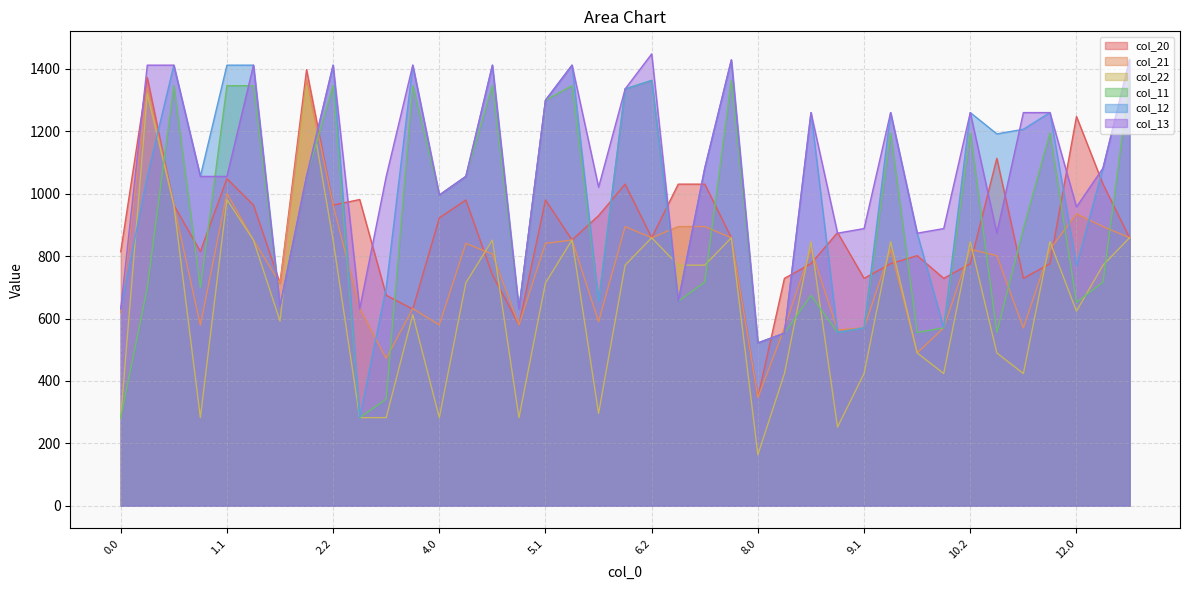

True or false: col_21 has a value of 631.7 at 3.2.

True